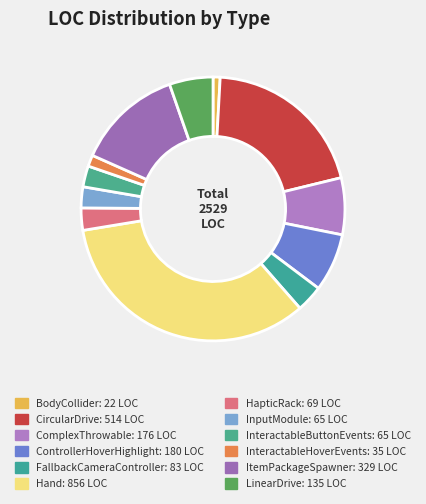

To the nearest percent, what is the difference between the largest and smallest slice percentages?

33%